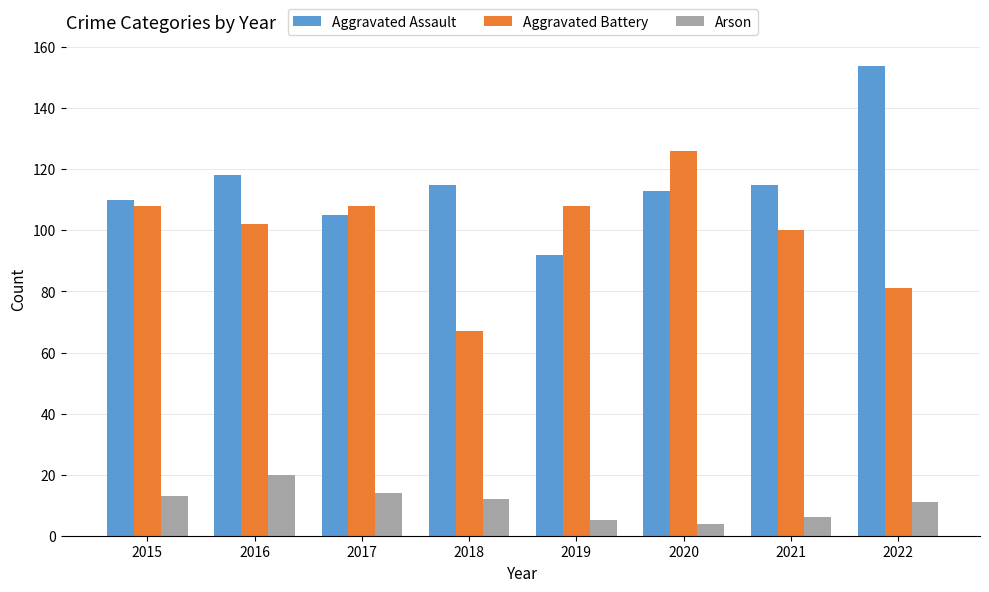

What is the difference between the highest and lowest values at 2020?

122